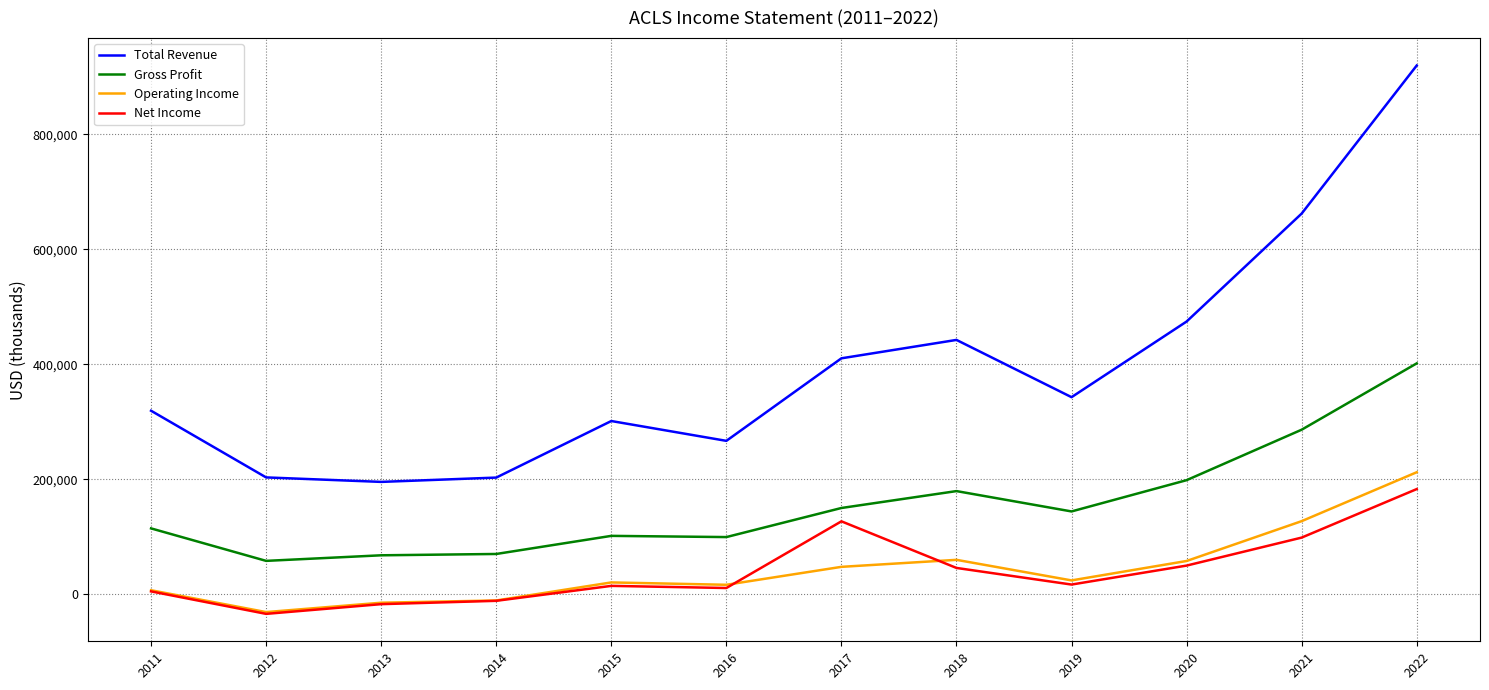

True or false: Gross Profit and Operating Income intersect in this chart.

False